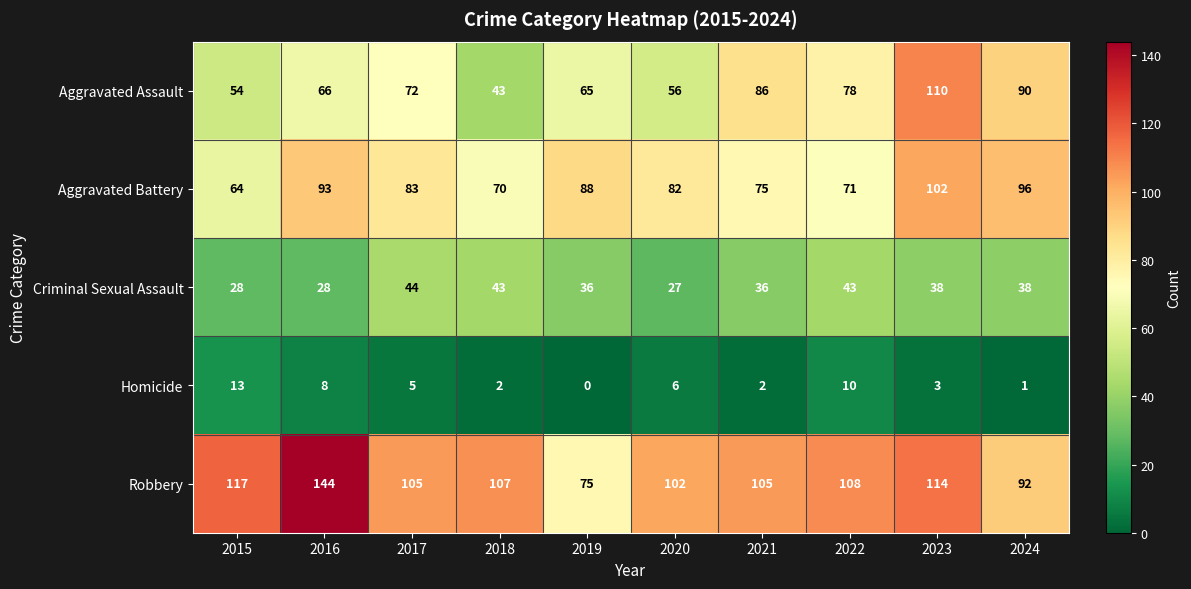

At which category does the chart reach its minimum across all series?

2019